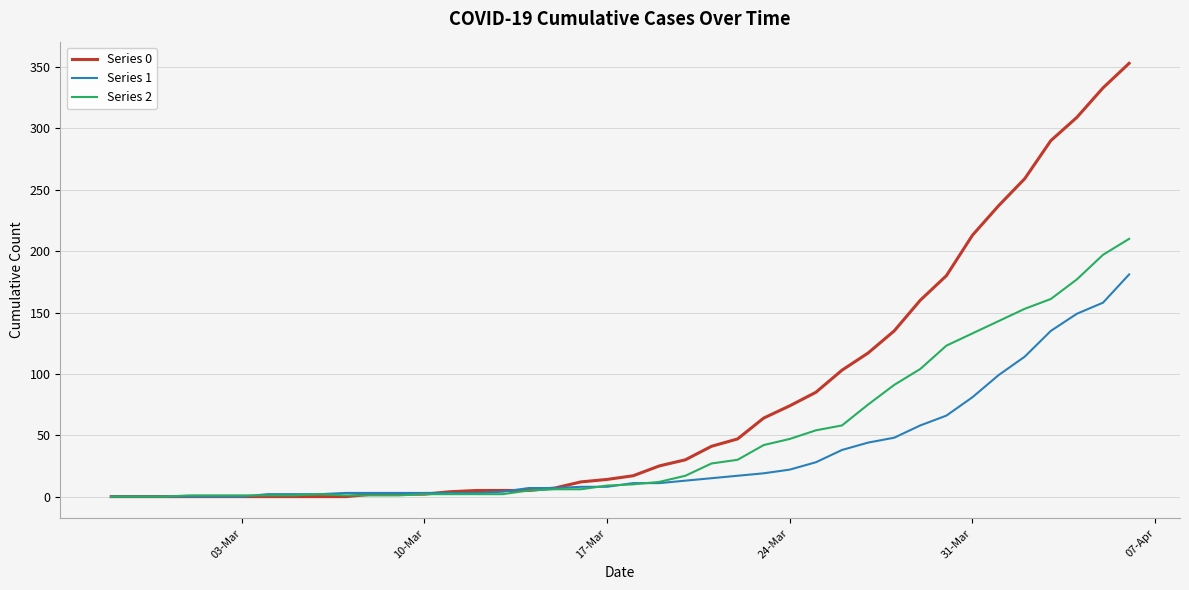

Which series has the largest total across all categories?

Series 0